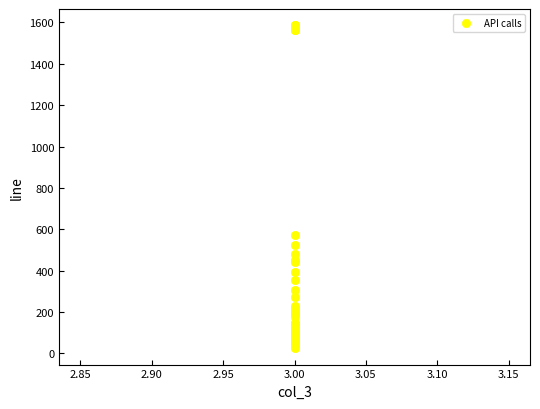

What Y value in the scatter plot is closest to 805?

571